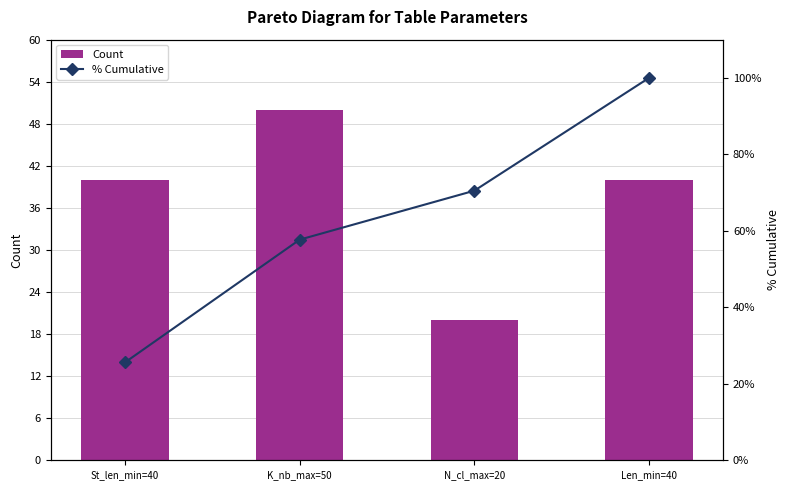

What is the value of the % Cumulative bar at the 1st from the left?

25.6